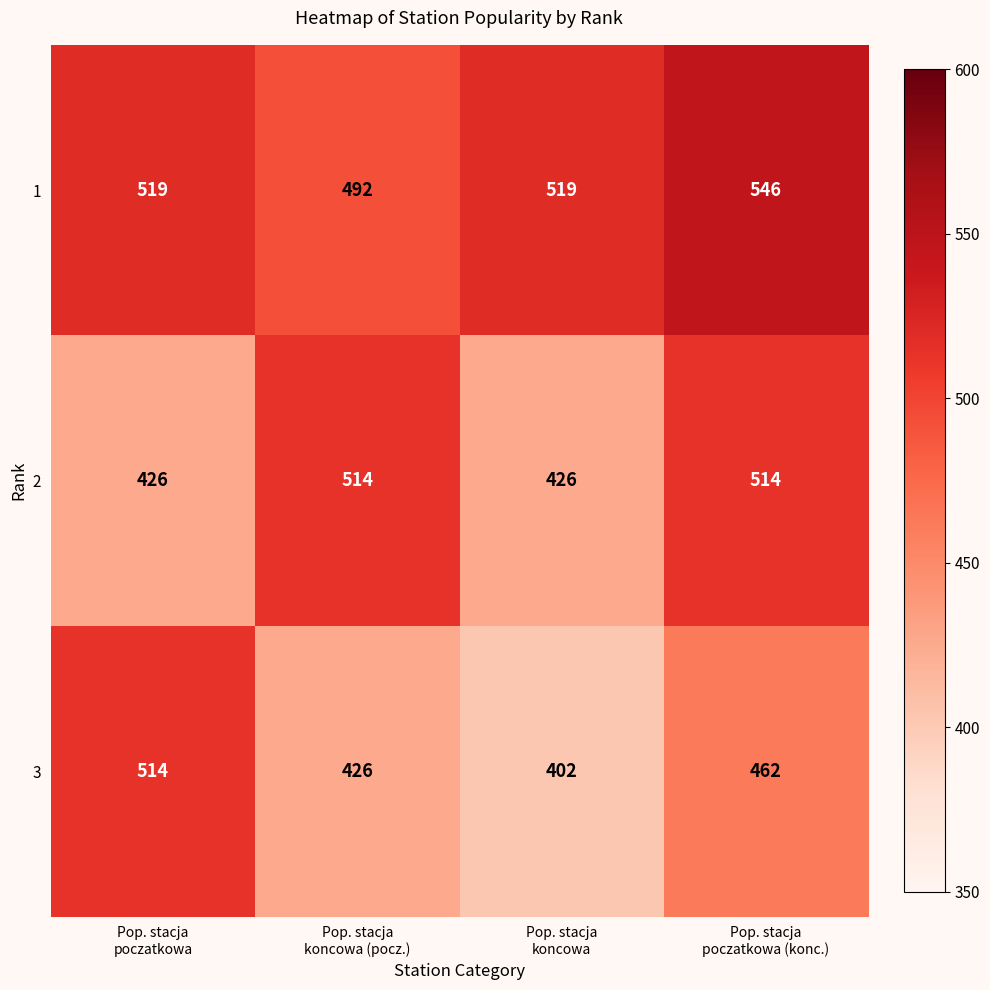

Reading left to right, transcribe all the data shown in this chart.

1: 519	492	519	546
2: 426	514	426	514
3: 514	426	402	462